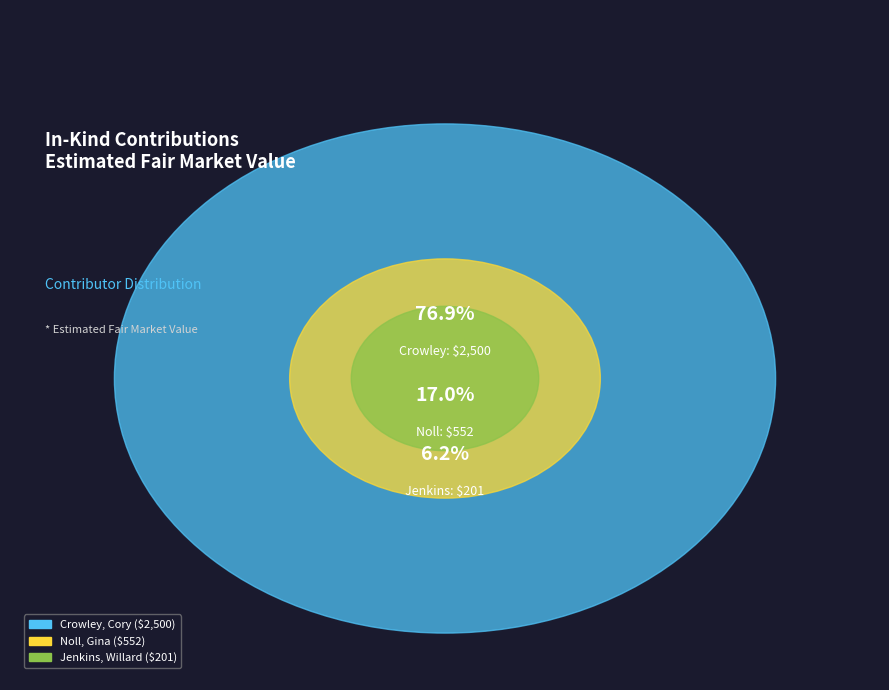

Which category has the smallest portion of the pie?

Jenkins, Willard